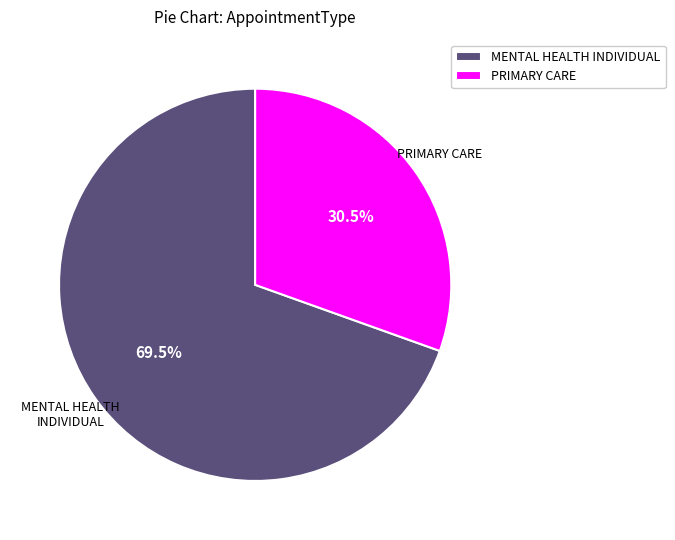

What percentage is NOT represented by PRIMARY CARE?

69.5%